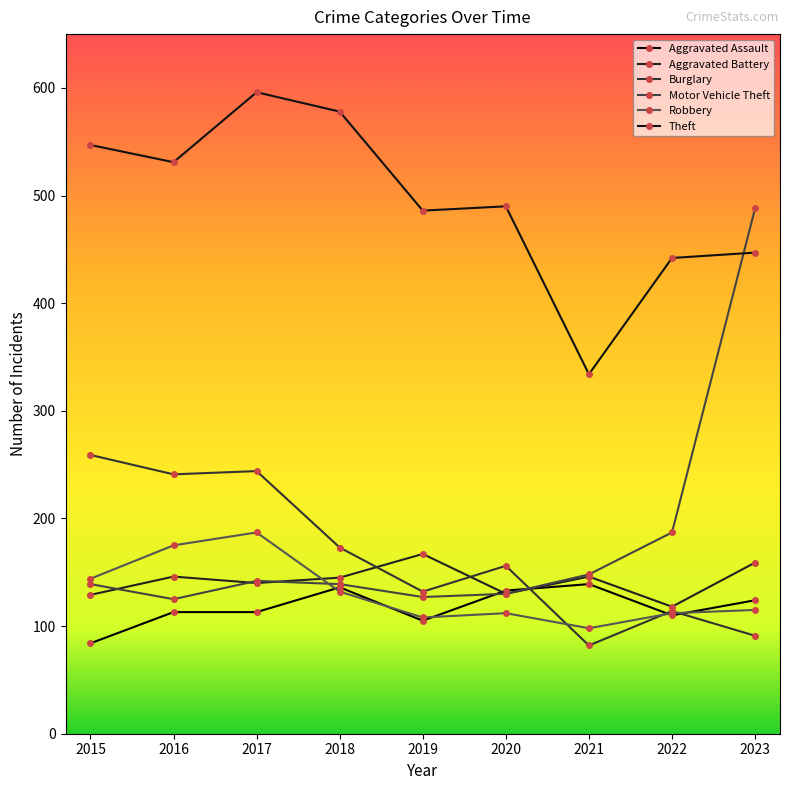

True or false: Theft and Aggravated Battery intersect in this chart.

False